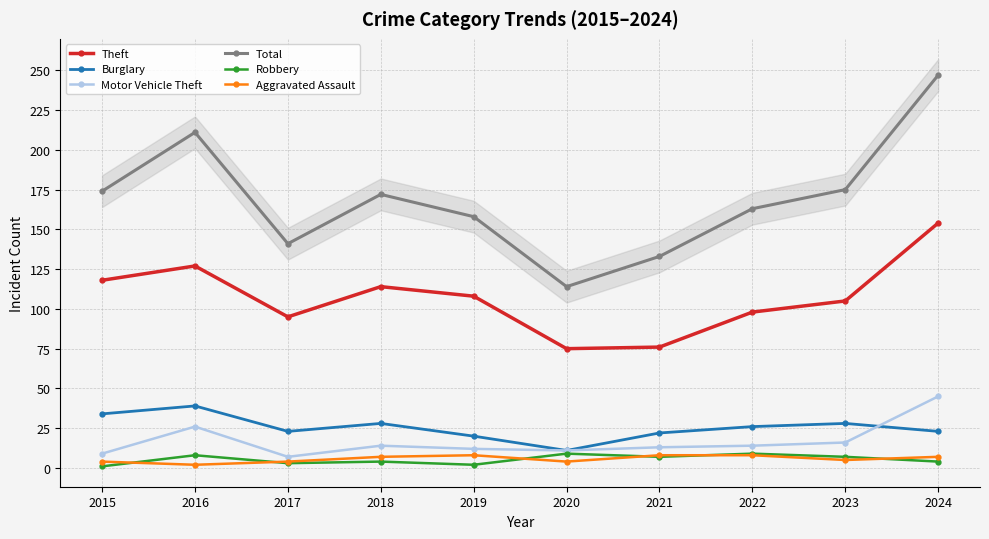

Is the value of Aggravated Assault at 2018 greater than the value of Motor Vehicle Theft at 2022?

No